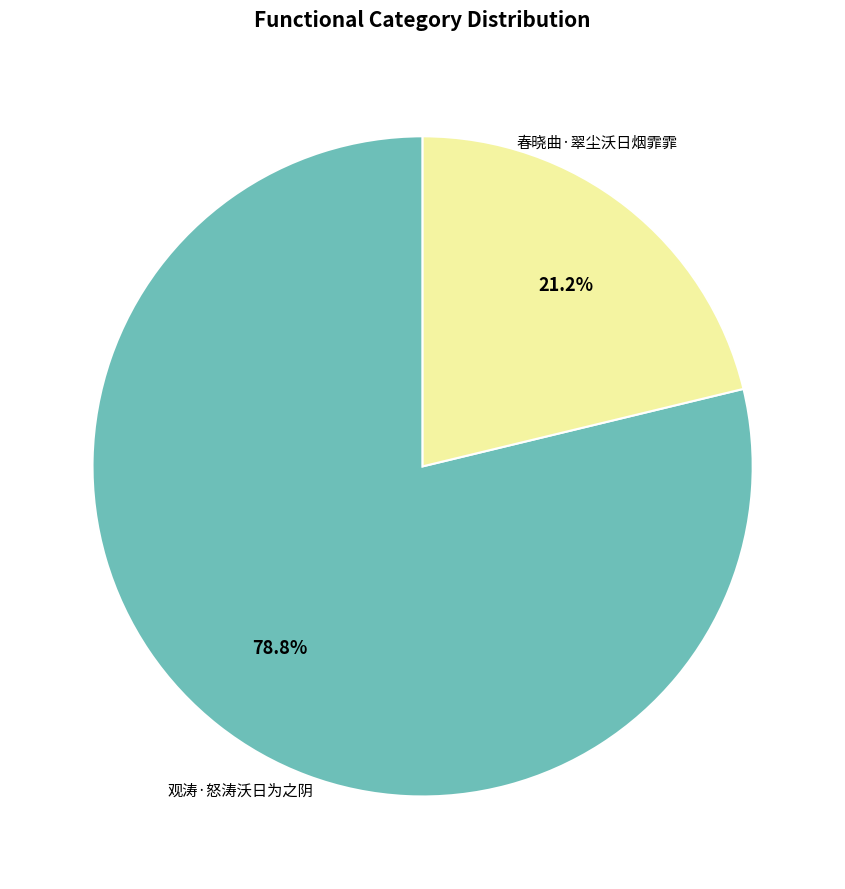

Is there any slice that represents more than half of the pie?

Yes